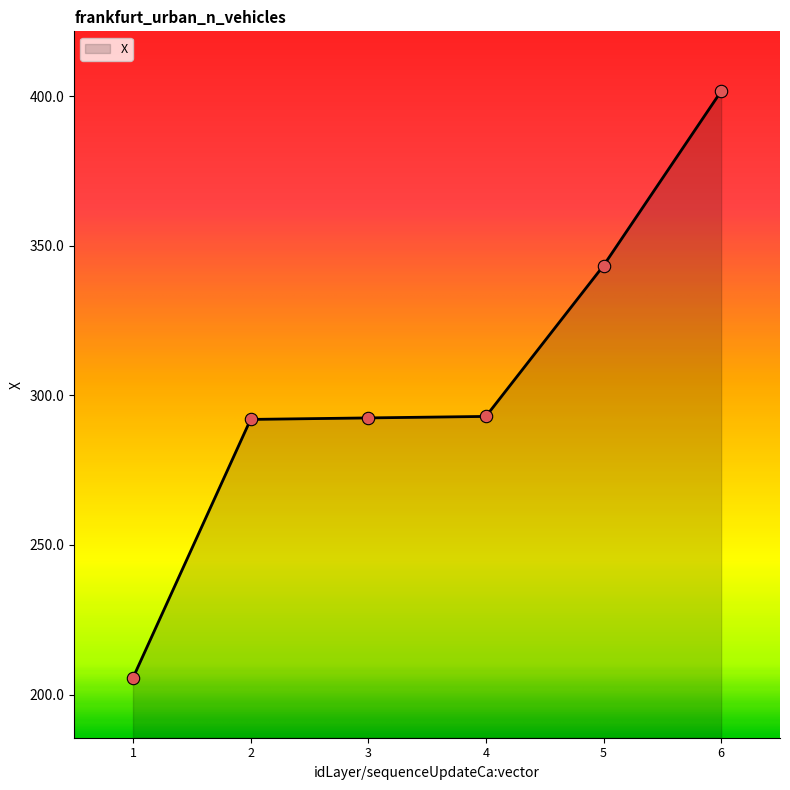

Which has a higher value, 1 or 6?

6